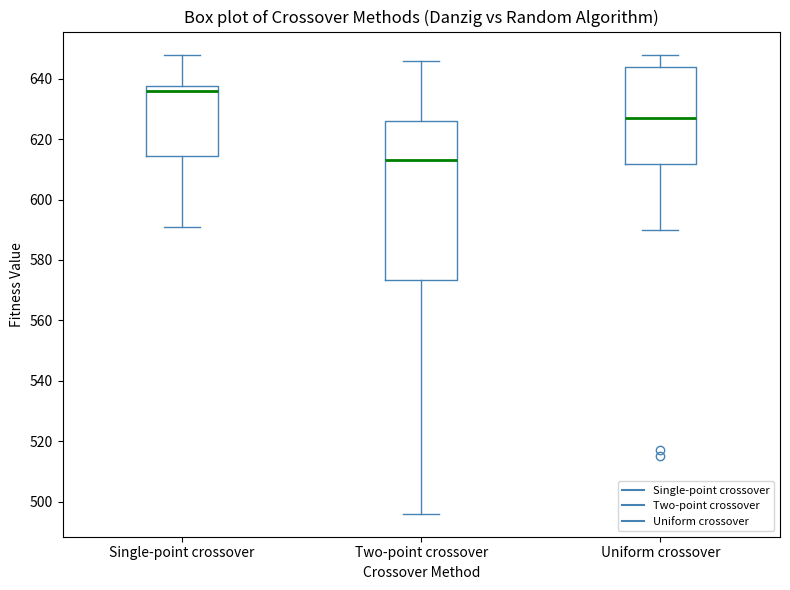

Reading left to right, read every box against the y-axis: the position of its median line, the range the box covers, and the ends of its whiskers. The values are not printed on the chart, so give them approximately, as read against the axis.

Single-point crossover: median 636, box 614 to 638, whiskers 592 to 648
Two-point crossover: median 614, box 574 to 626, whiskers 496 to 646
Uniform crossover: median 628, box 612 to 644, whiskers 590 to 648